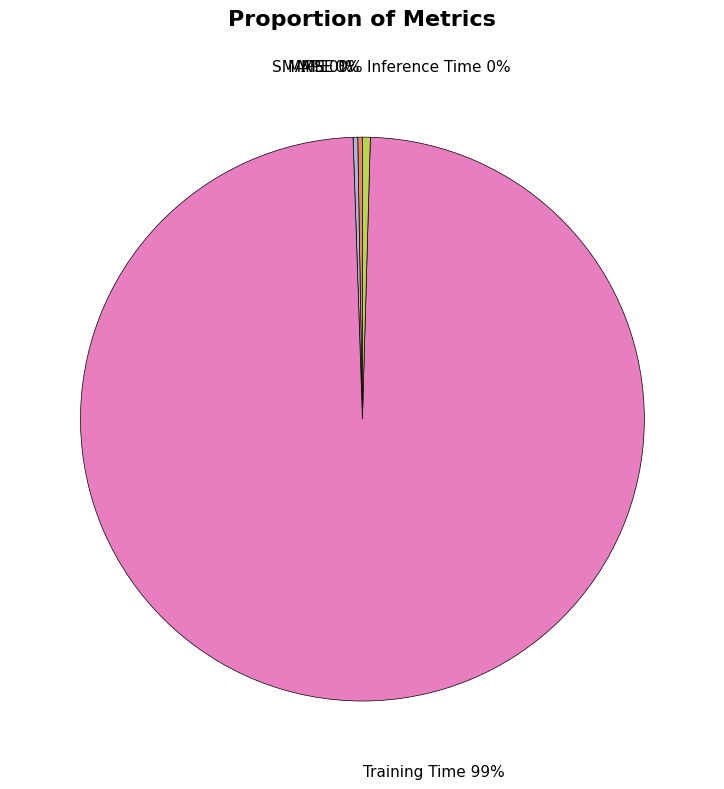

Which category has the biggest portion of the pie?

Training Time